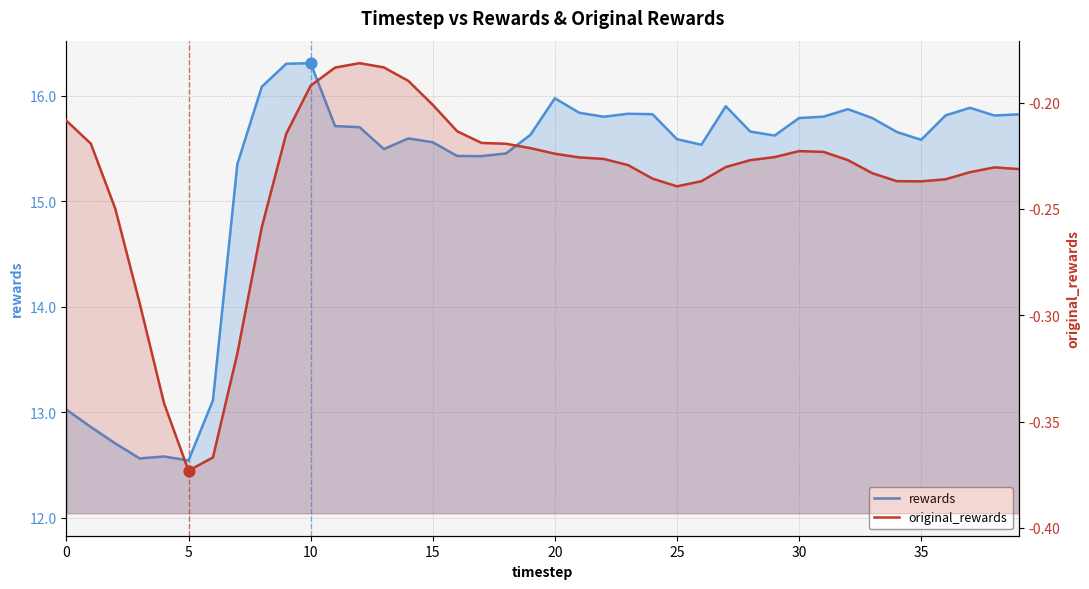

At which category is the sum across all series the highest?

10